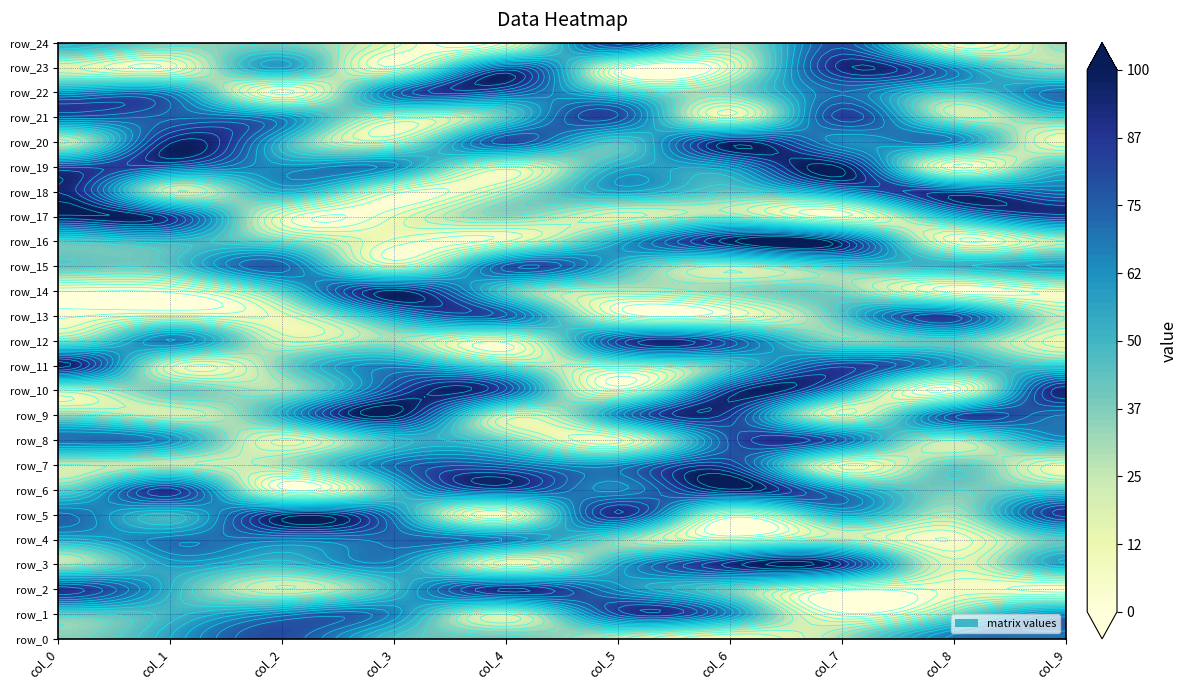

At 3, list the series in order from smallest to largest.

row_23, row_18, row_16, row_17, row_24, row_15, row_21, row_20, row_12, row_0, row_6, row_8, row_2, row_13, row_19, row_3, row_11, row_1, row_5, row_7, row_22, row_4, row_10, row_14, row_9